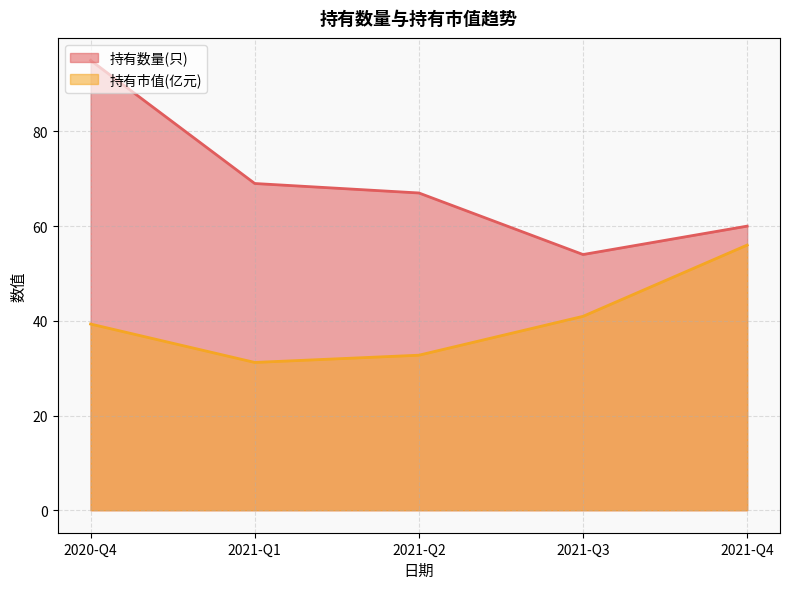

True or false: 持有数量(只) has a value of 93.3 at 2021-Q4.

False